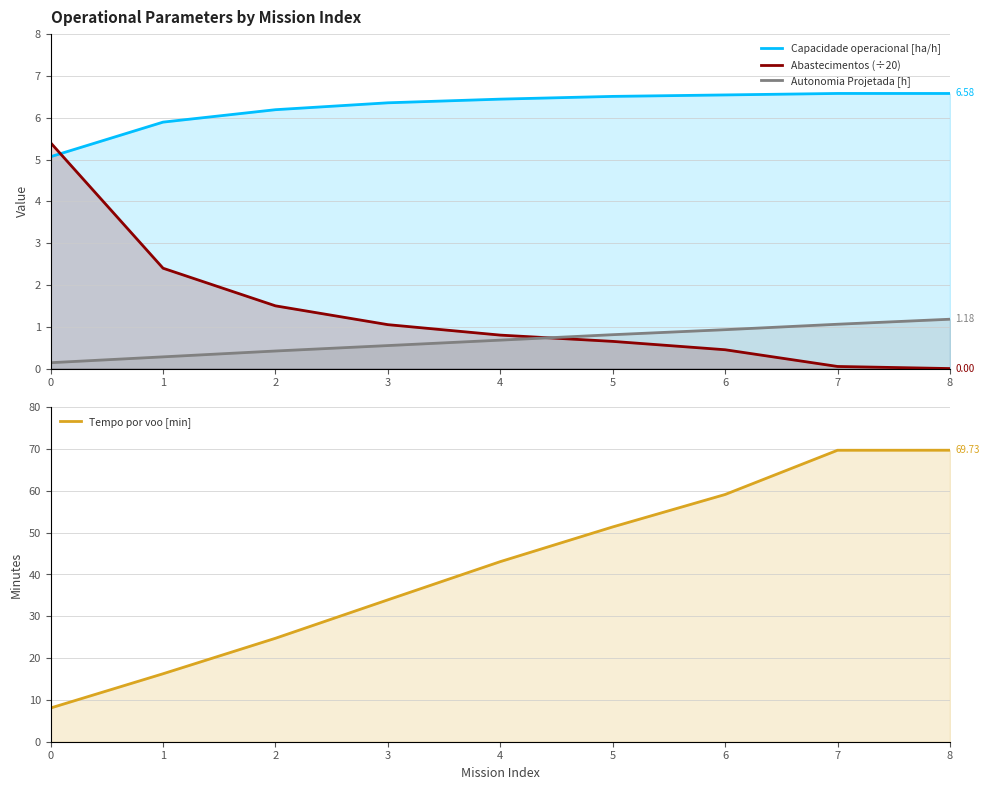

Reading left to right, list all the values displayed in this chart.

Capacidade operacional [ha/h]: 5.1	5.9	6.2	6.4	6.4	6.5	6.5	6.6	6.6
Abastecimentos (÷20): 5.4	2.4	1.5	1.1	0.8	0.7	0.5	0.1	0.0
Autonomia Projetada [h]: 0.1	0.3	0.4	0.6	0.7	0.8	0.9	1.1	1.2
Tempo por voo [min]: 8.1	16.3	24.8	33.9	43.1	51.4	59.1	69.7	69.7